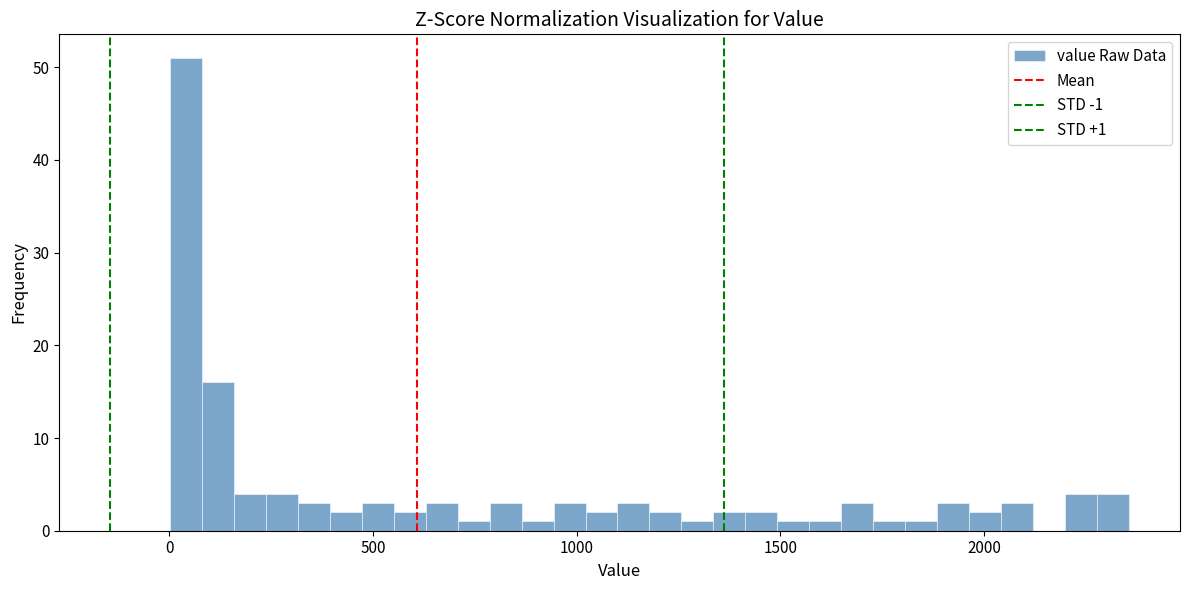

Read against the x-axis, roughly where is the centre of the tallest bar?

50